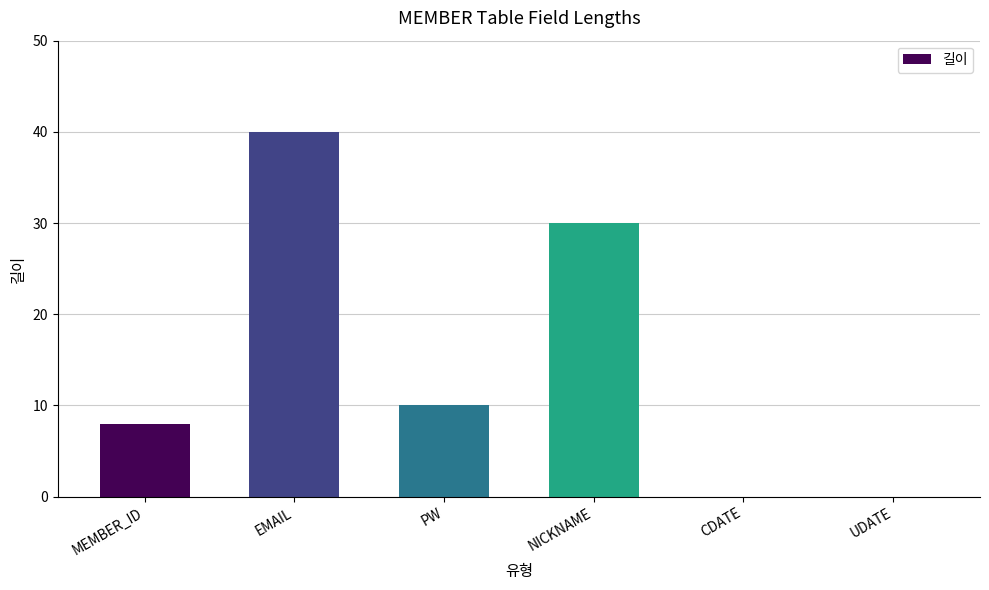

What is the sum of all values?

88